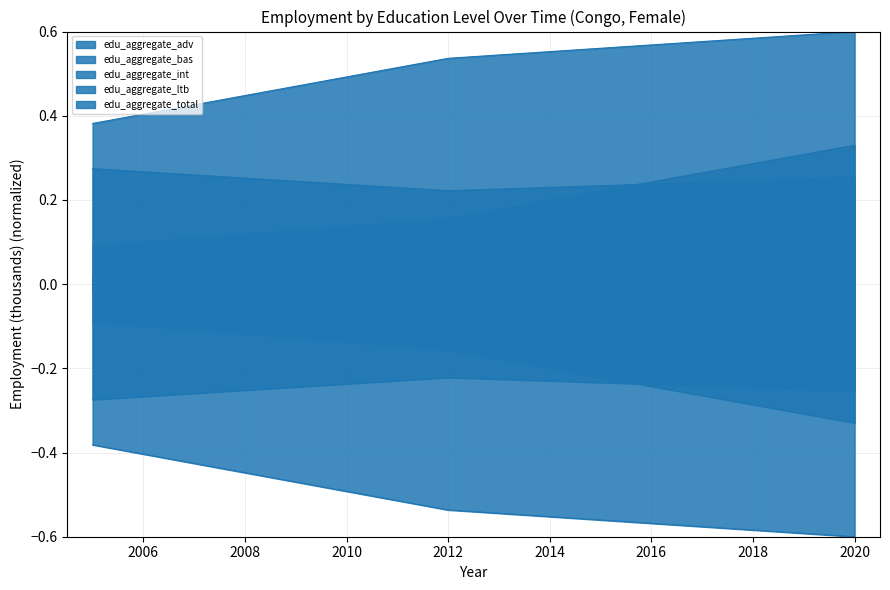

What are all the series names shown in the legend?

edu_aggregate_adv, edu_aggregate_bas, edu_aggregate_int, edu_aggregate_ltb, edu_aggregate_total